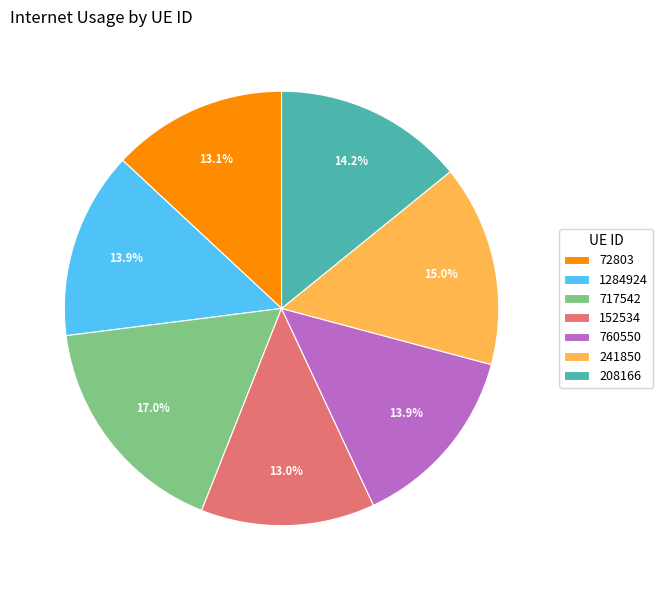

What percentage is the 760550 slice, to the nearest percent?

14%